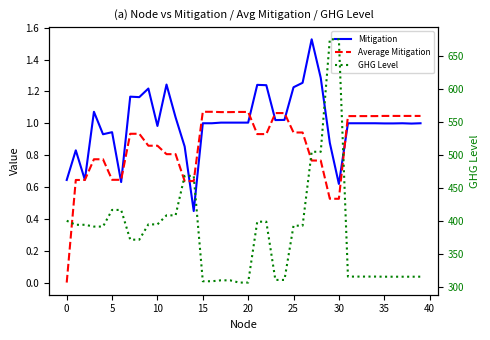

The value of Average Mitigation at 29 is 0.1. True or false?

False